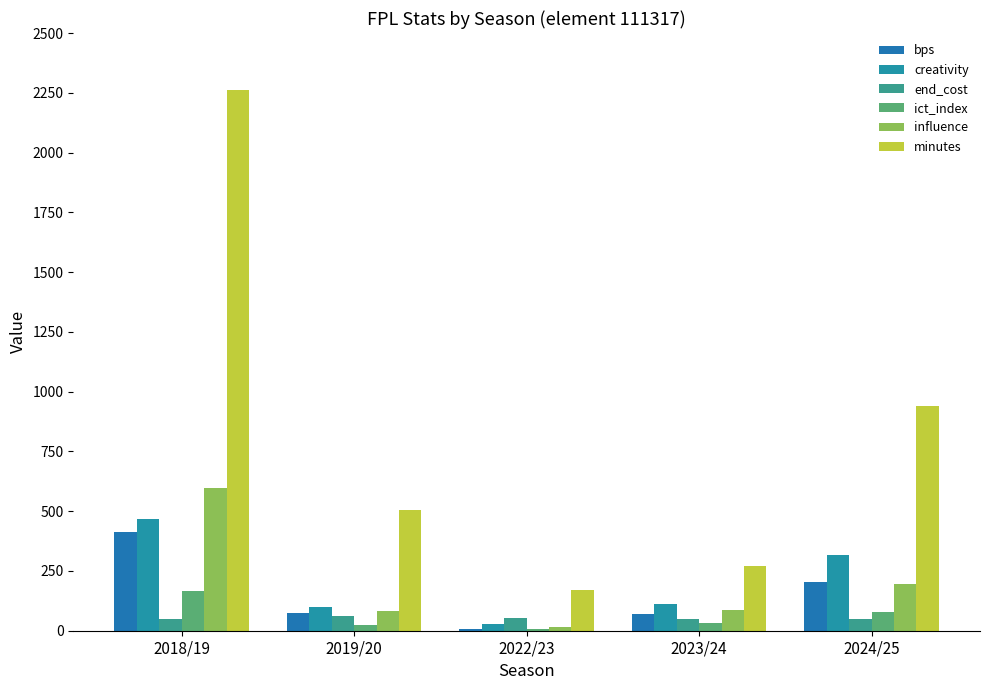

How many values in the influence series exceed 88?

3